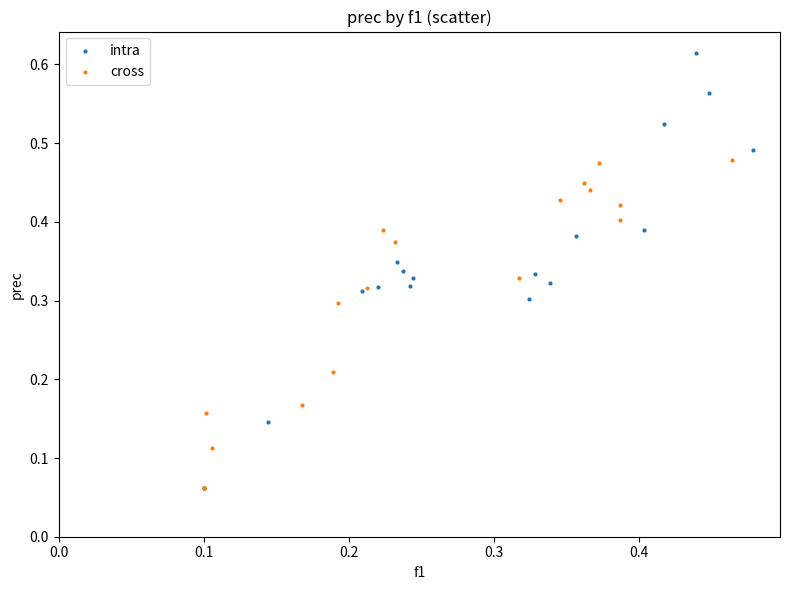

Which series contains the highest Y value?

intra